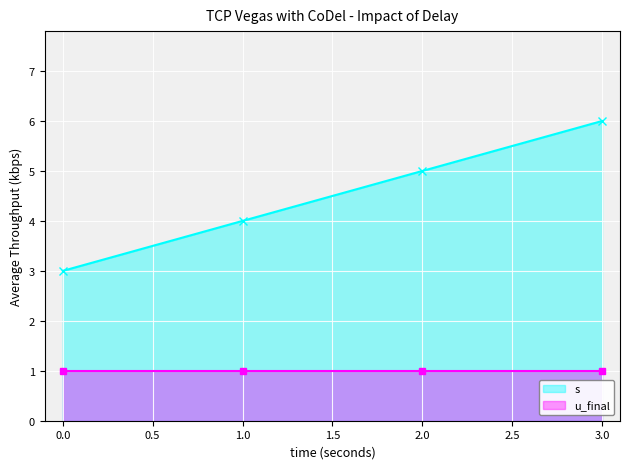

Reading left to right, extract all data points from this chart.

s: 3	4	5	6
u_final: 1	1	1	1